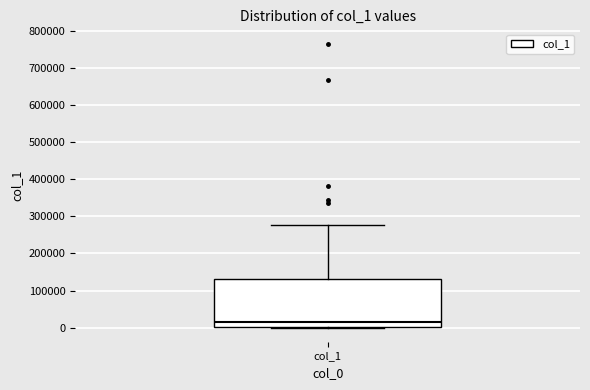

Where does the upper whisker of the box for col_1 end on the y-axis? The values are not printed on the chart, so give them approximately, as read against the axis.

280000